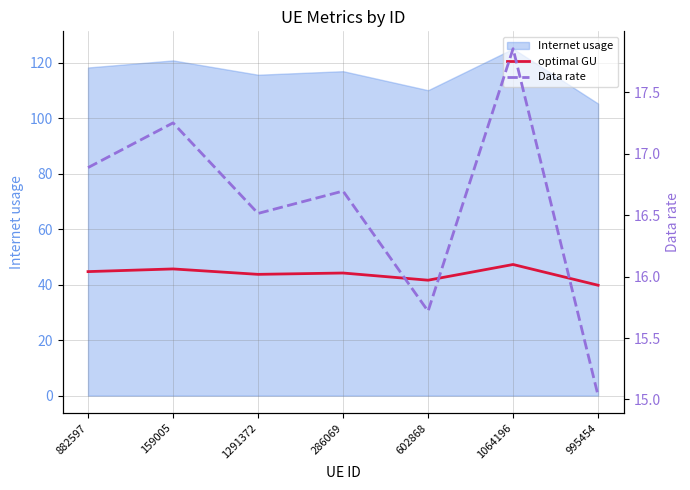

At which category is the sum across all series the highest?

1064196